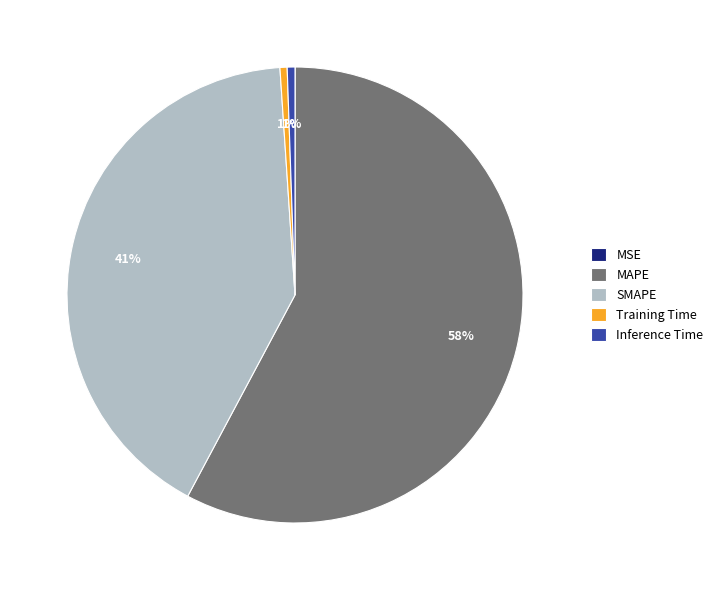

To the nearest percent, what is the average slice percentage?

20%